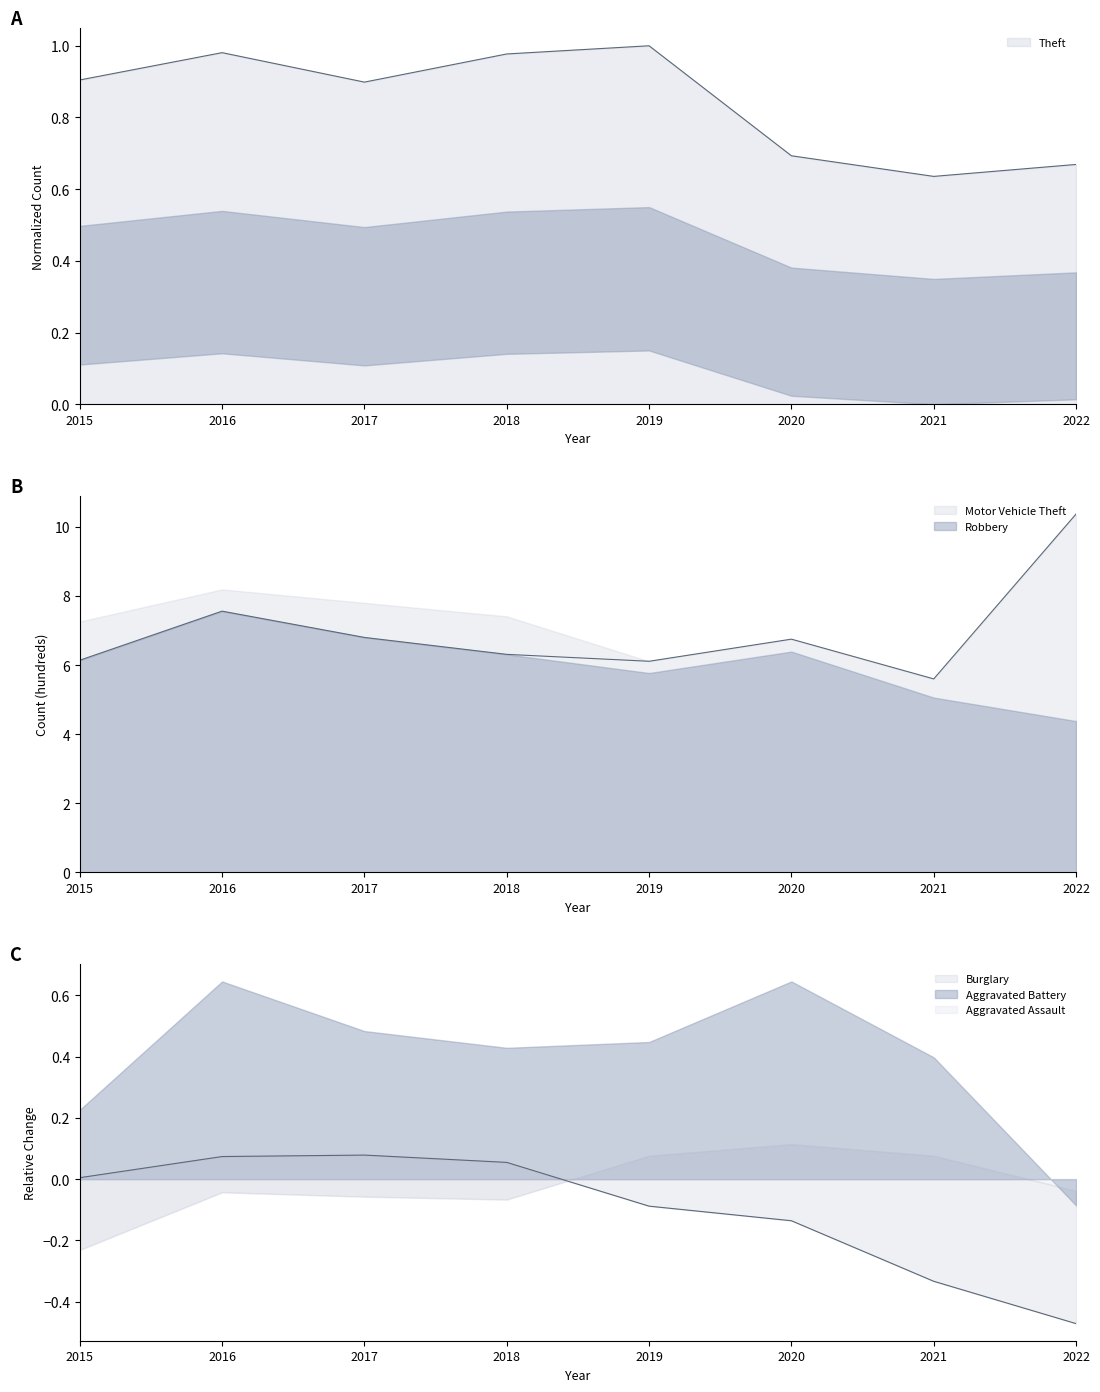

What is the sum of all Burglary values?

-0.8